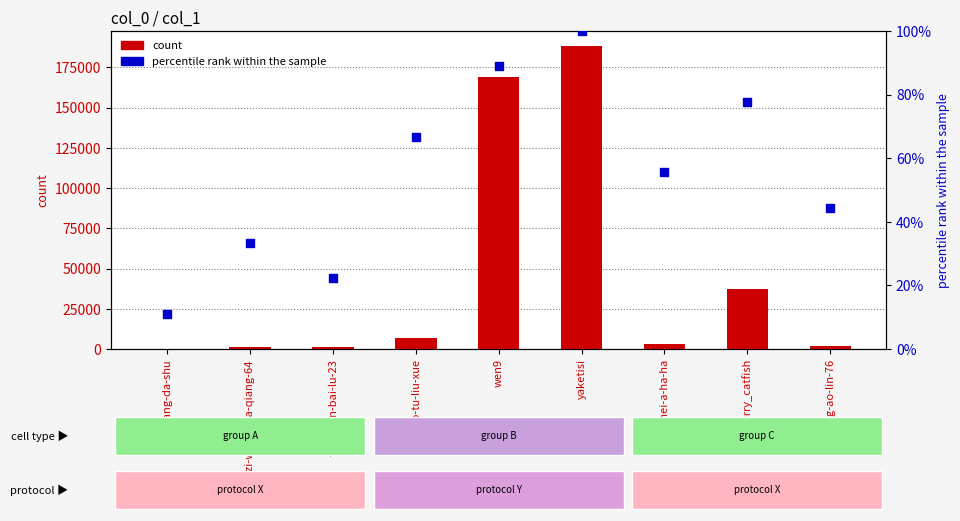

What is the total value across all series at ei-hei-hei-a-ha-ha?

3376.6